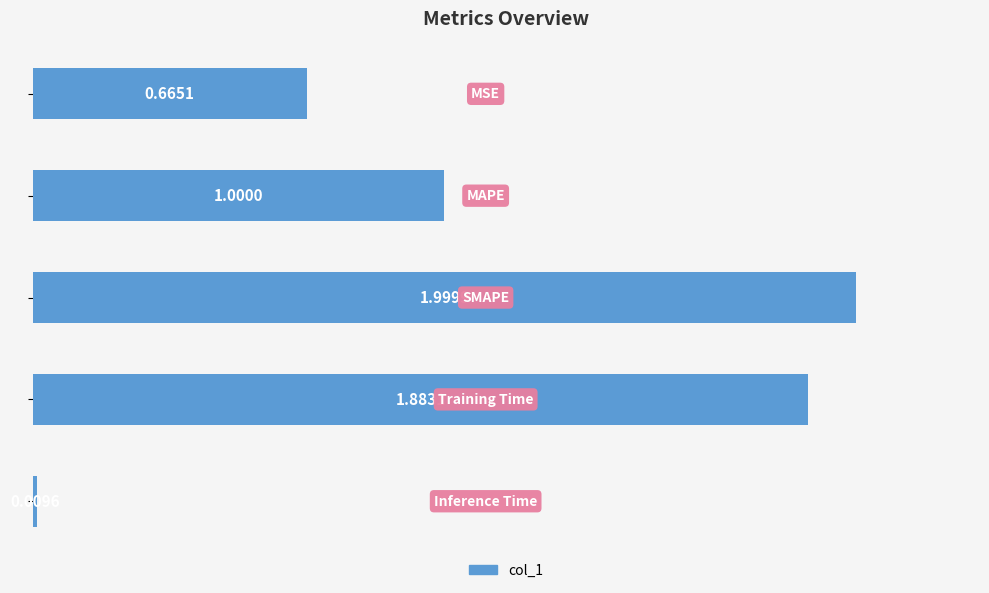

What is the difference between the maximum and minimum values?

2.0